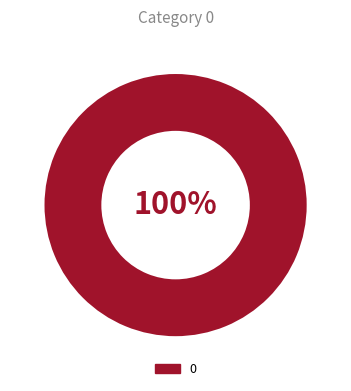

True or false: 0 accounts for 100% of the total.

True